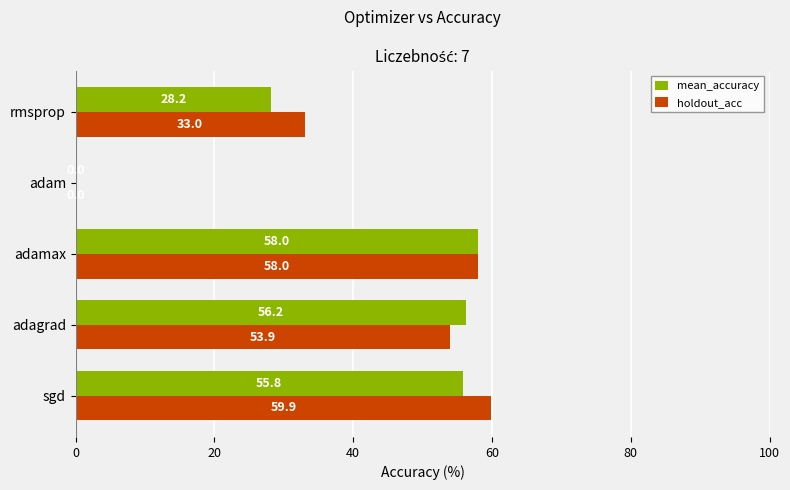

How many values in the holdout_acc series exceed 53?

3